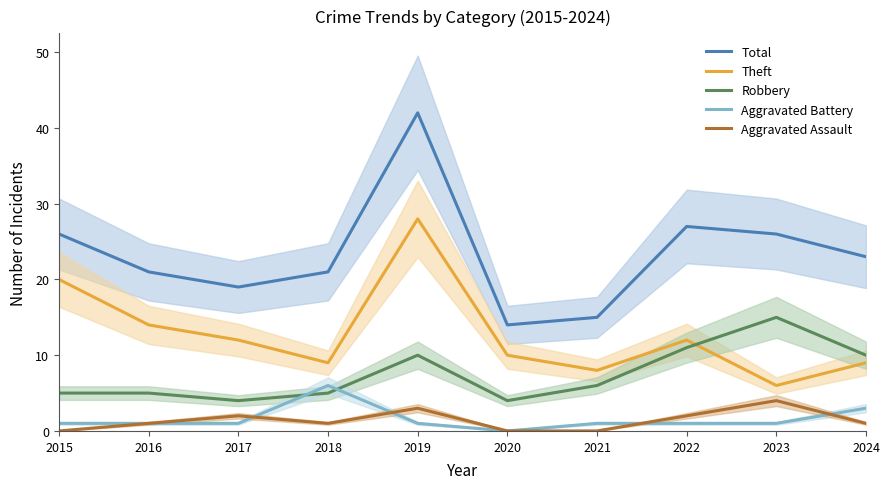

At which category does Total reach its first local peak?

2019